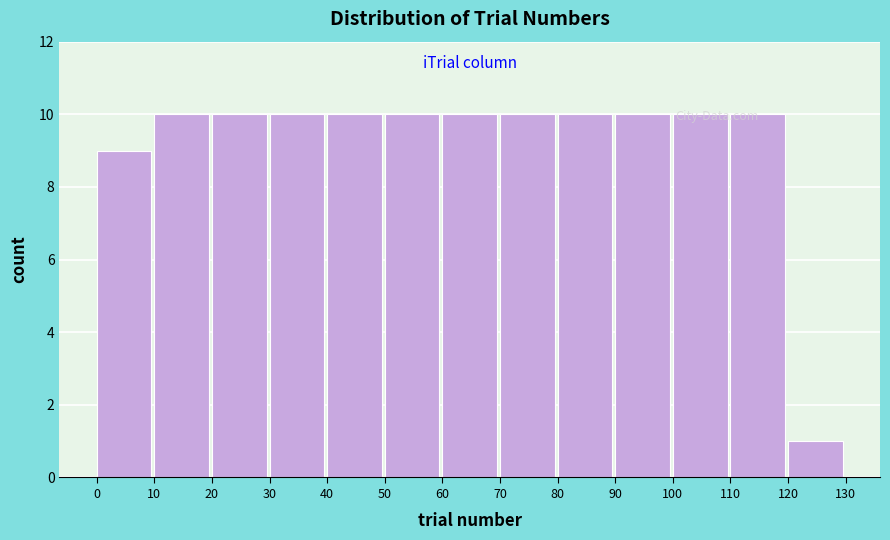

Reading left to right, list every bar in this chart as the range it spans on the x-axis followed by its height. The values are not printed on the chart, so give them approximately, as read against the axis.

0 to 10: 9
10 to 20: 10
20 to 30: 10
30 to 40: 10
40 to 50: 10
50 to 60: 10
60 to 70: 10
70 to 80: 10
80 to 90: 10
90 to 100: 10
100 to 110: 10
110 to 120: 10
120 to 130: 1